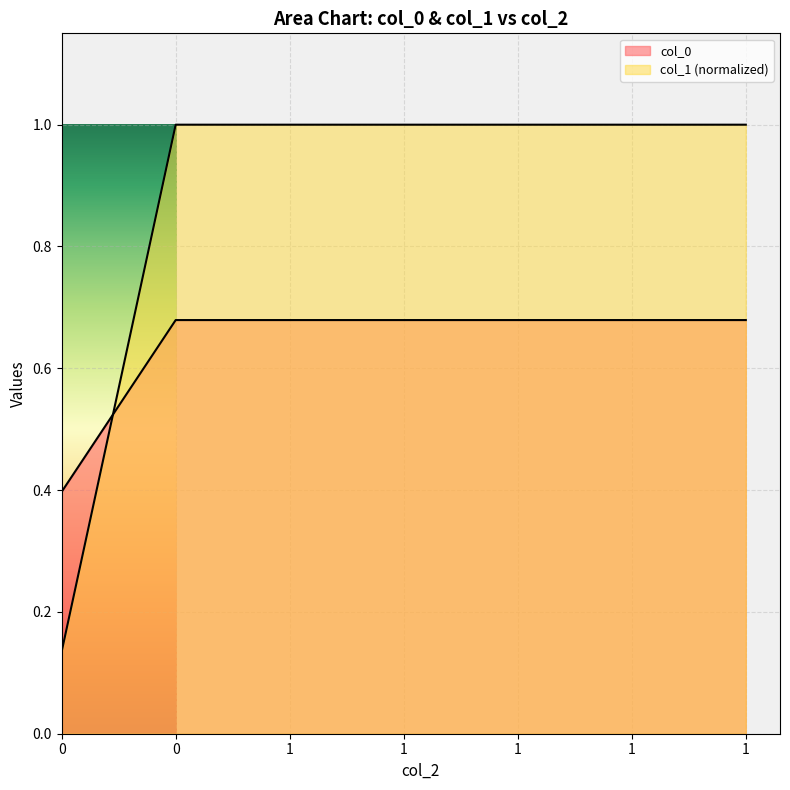

What is the spread (max minus min) of values at 1?

0.3